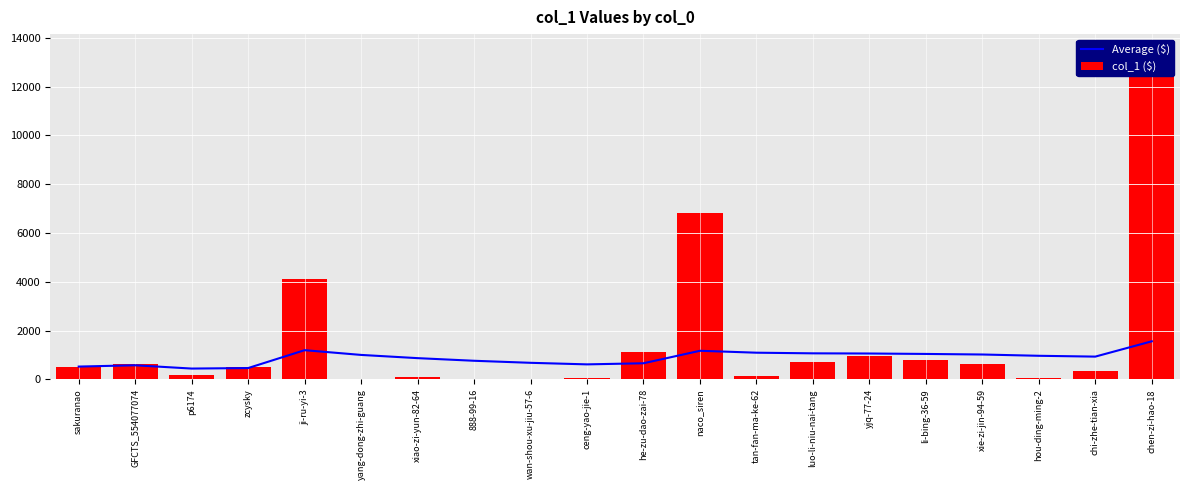

Reading right to left, extract all data points from this chart.

Average ($): 1561.8	934.4	968.2	1020.7	1043.8	1061.5	1068.7	1094.7	1173.5	661.5	616.3	680.2	763.9	871.6	1003.7	1198.0	465.0	444.3	579.0	526.0
col_1 ($): 13481.0	327.0	75.0	651.0	779.0	960.0	731.0	149.0	6805.0	1114.0	41.0	11.0	10.0	79.0	32.0	4130.0	527.0	175.0	632.0	526.0